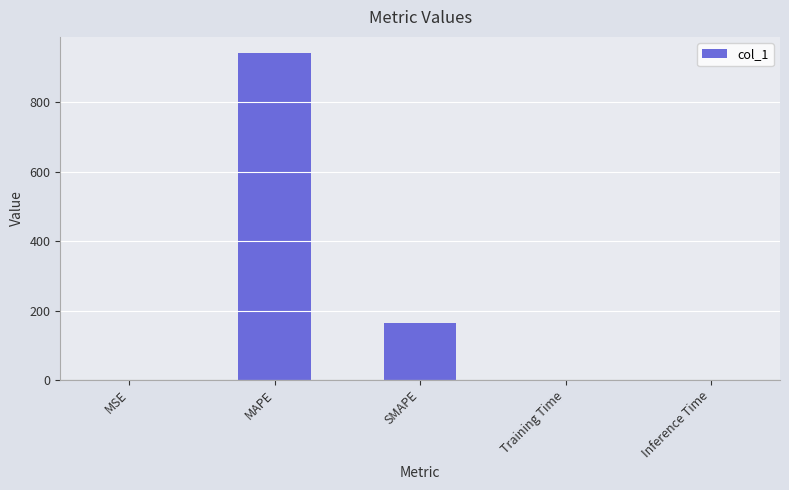

What is the sum of all values?

1106.8